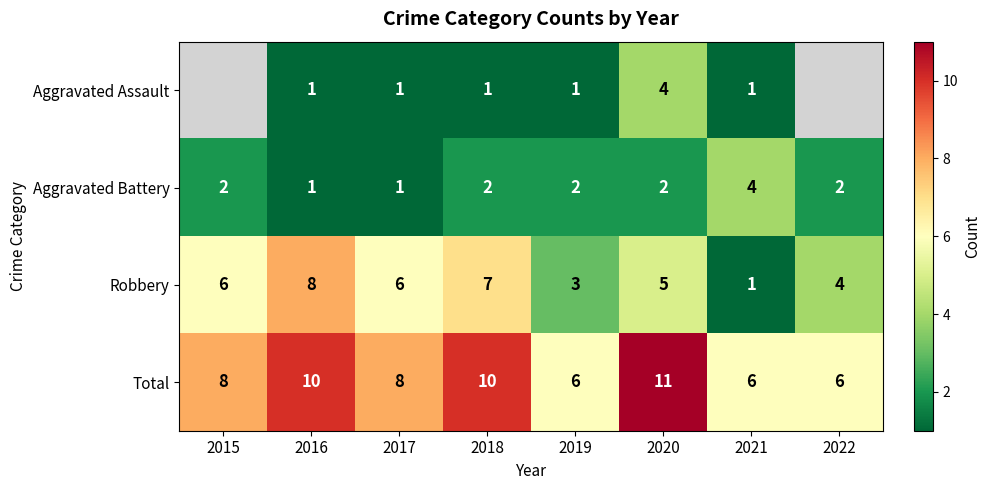

Count the Aggravated Battery values in the range 2 to 3.

5